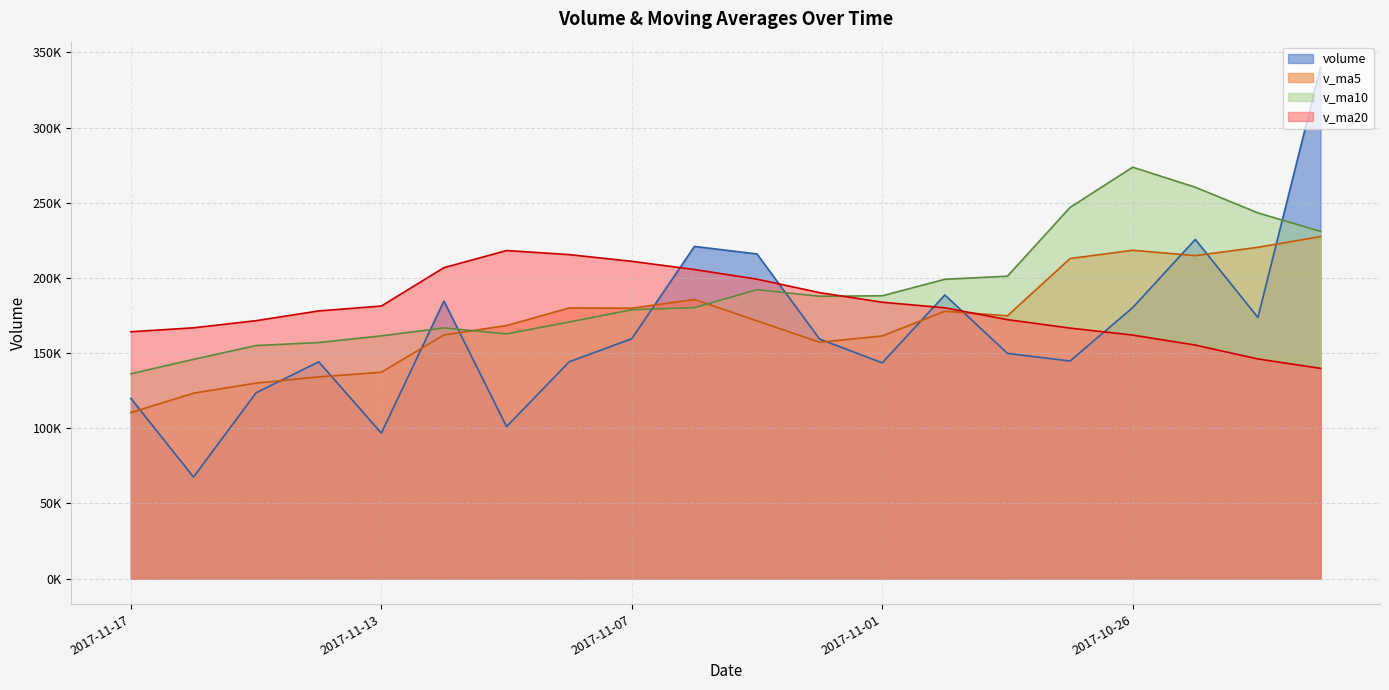

At which label is volume closest to 203861?

2017-11-03